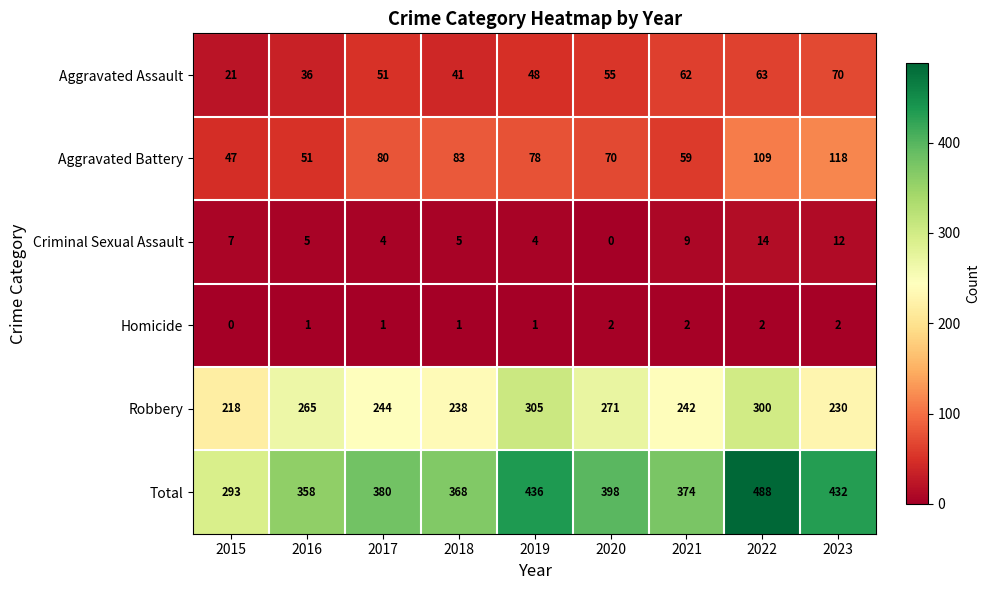

List the series in order of their peak value, lowest first.

Homicide, Criminal Sexual Assault, Aggravated Assault, Aggravated Battery, Robbery, Total